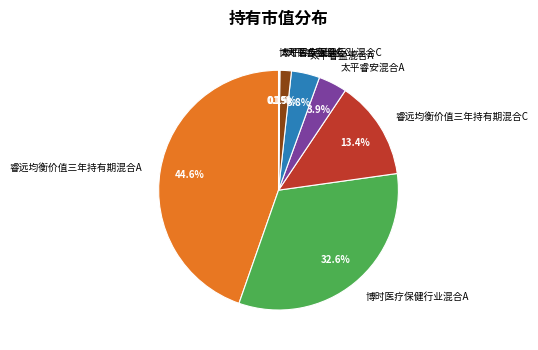

Is it true that 睿远均衡价值三年持有期混合C is 6% of the pie?

False